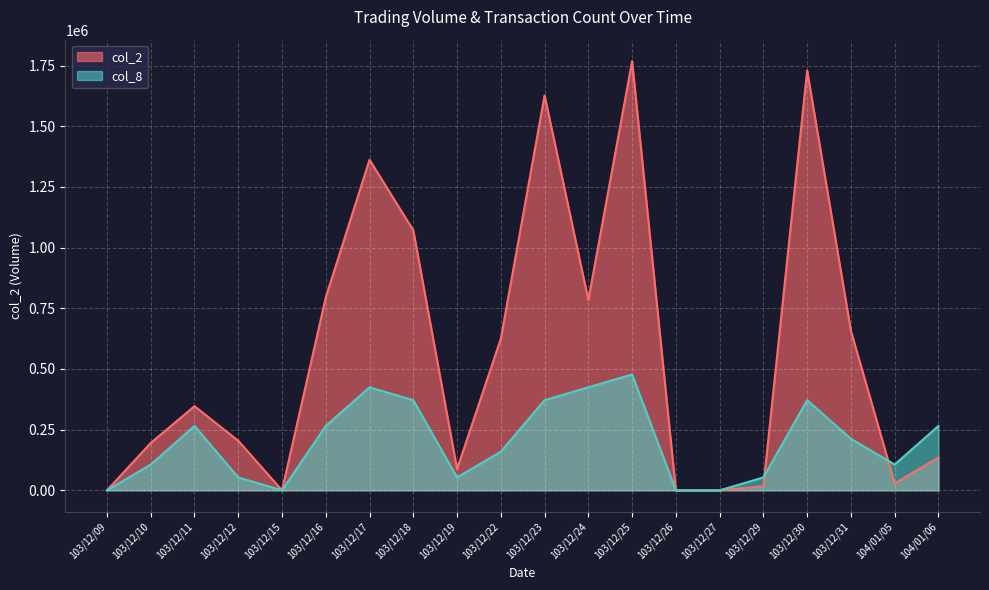

List the series in order of their overall mean, lowest first.

col_8, col_2